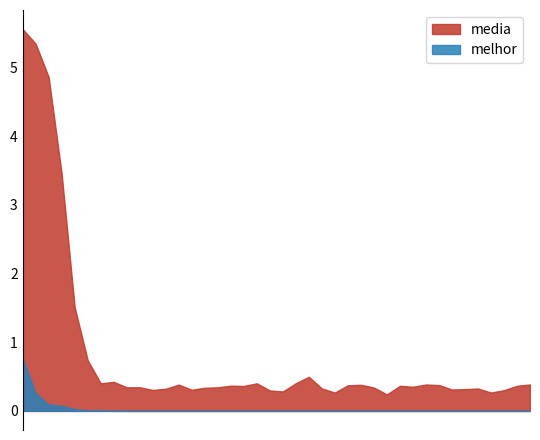

Reading left to right, transcribe all the data shown in this chart.

media: 1=5.6	2=5.3	3=4.9	4=3.5	5=1.5	6=0.7	7=0.4	8=0.4	9=0.3	10=0.3	11=0.3	12=0.3	13=0.4	14=0.3	15=0.3	16=0.3	17=0.4	18=0.4	19=0.4	20=0.3	21=0.3	22=0.4	23=0.5	24=0.3	25=0.3	26=0.4	27=0.4	28=0.3	29=0.2	30=0.4	31=0.4	32=0.4	33=0.4	34=0.3	35=0.3	36=0.3	37=0.3	38=0.3	39=0.4	40=0.4
melhor: 1=0.8	2=0.3	3=0.1	4=0.1	5=0.0	6=0.0	7=0.0	8=0.0	9=0.0	10=0.0	11=0.0	12=0.0	13=0.0	14=0.0	15=0.0	16=0.0	17=0.0	18=0.0	19=0.0	20=0.0	21=0.0	22=0.0	23=0.0	24=0.0	25=0.0	26=0.0	27=0.0	28=0.0	29=0.0	30=0.0	31=0.0	32=0.0	33=0.0	34=0.0	35=0.0	36=0.0	37=0.0	38=0.0	39=0.0	40=0.0